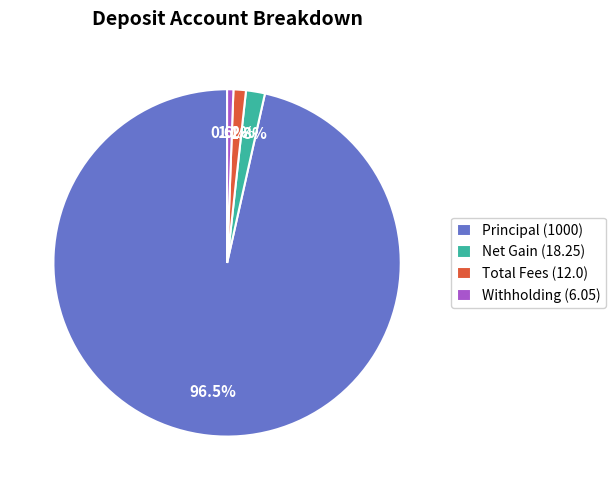

What is the smallest slice in the pie chart?

Withholding (6.05)